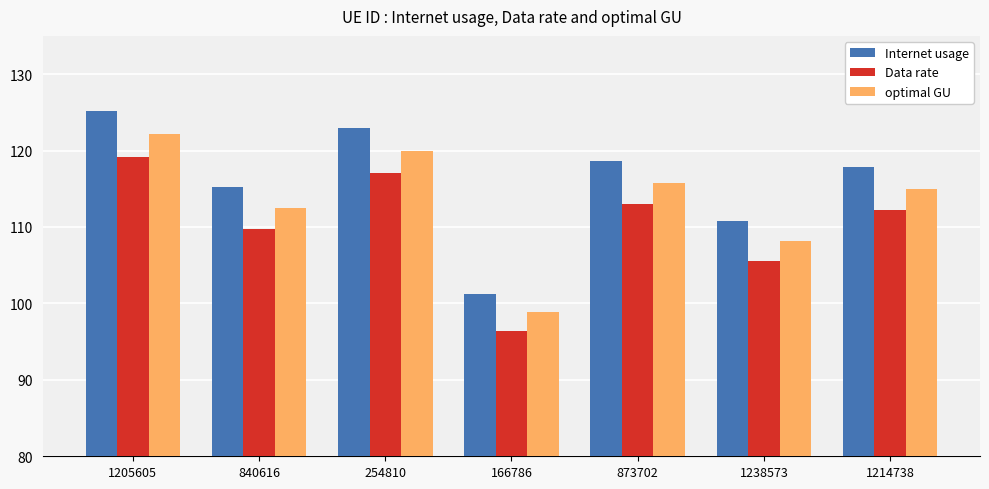

Reading left to right, list all the values displayed in this chart.

Internet usage: 1205605=125.1	840616=115.2	254810=122.9	166786=101.3	873702=118.6	1238573=110.8	1214738=117.8
Data rate: 1205605=119.2	840616=109.8	254810=117.1	166786=96.4	873702=113.0	1238573=105.5	1214738=112.2
optimal GU: 1205605=122.1	840616=112.5	254810=120.0	166786=98.8	873702=115.8	1238573=108.1	1214738=115.0